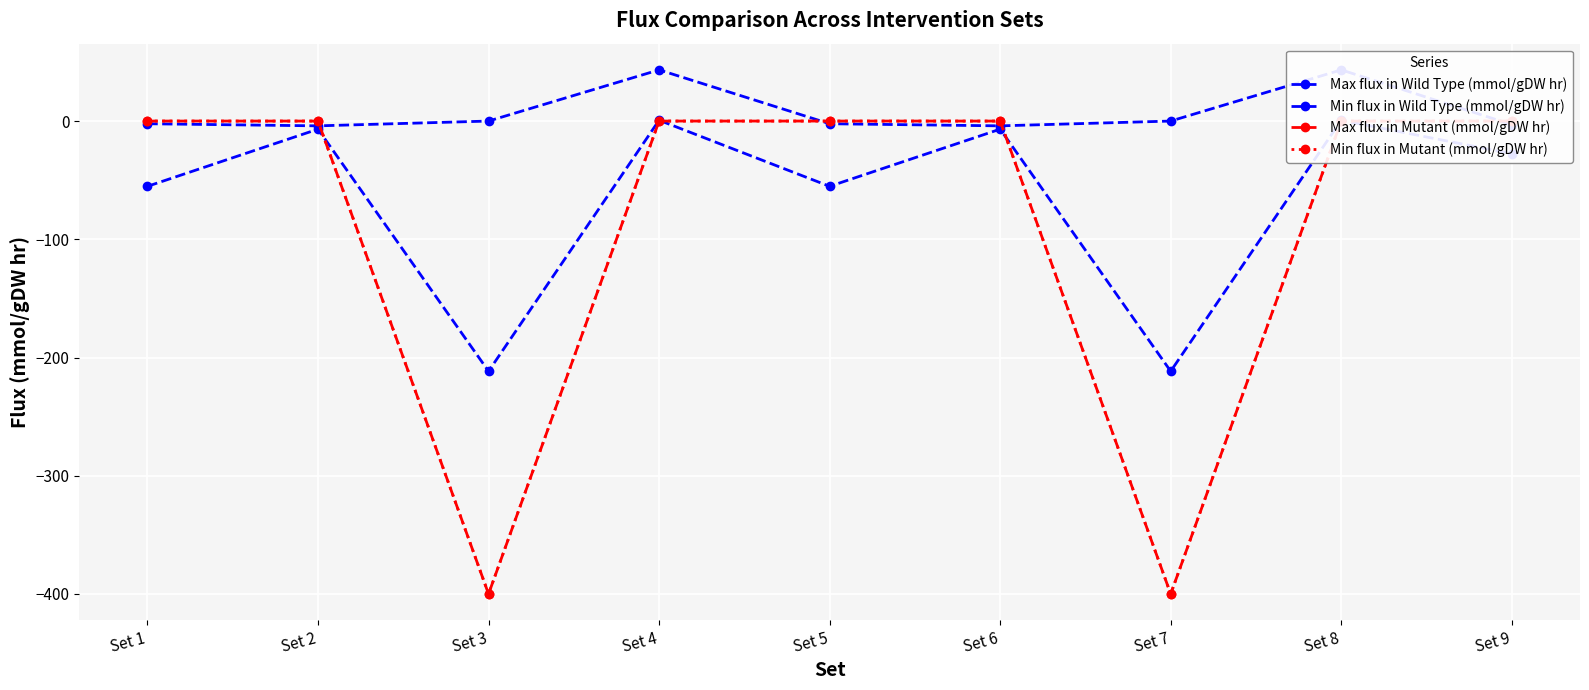

Rank the categories by Max flux in Mutant (mmol/gDW hr) value from lowest to highest.

Set 3, Set 7, Set 1, Set 2, Set 4, Set 5, Set 6, Set 8, Set 9